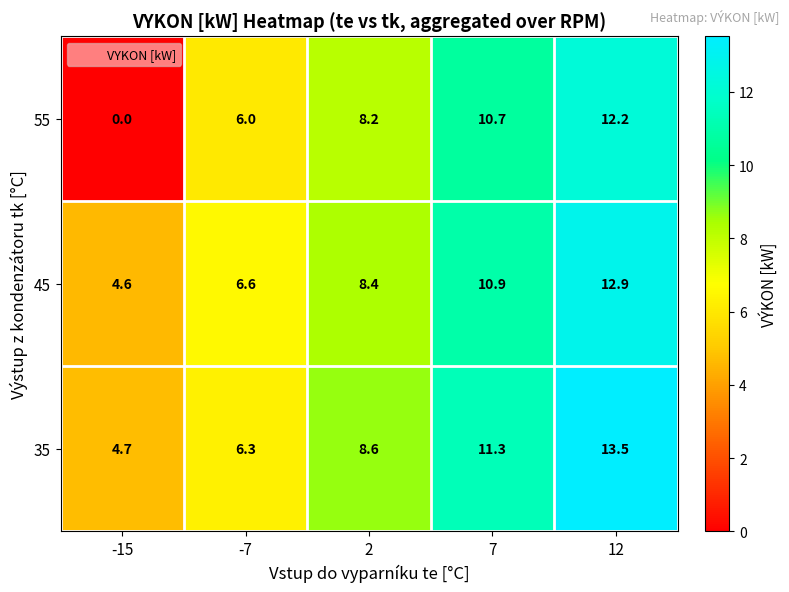

Reading right to left, extract all data points from this chart.

55: 12.2	10.7	8.2	6.0	0.0
45: 12.9	10.9	8.4	6.6	4.6
35: 13.5	11.3	8.6	6.3	4.7